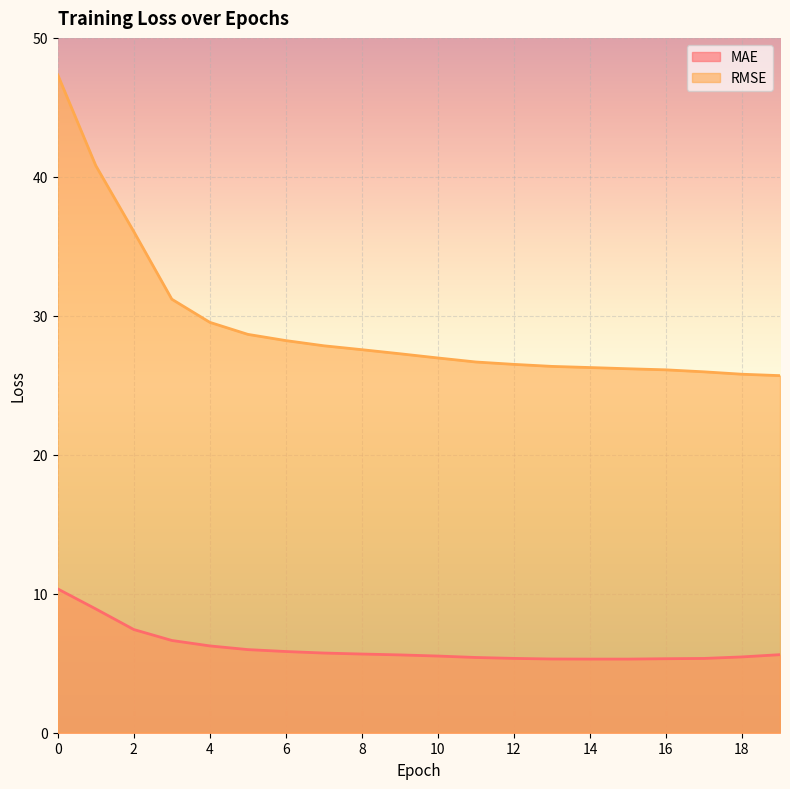

True or false: MAE and RMSE cross at least once.

False